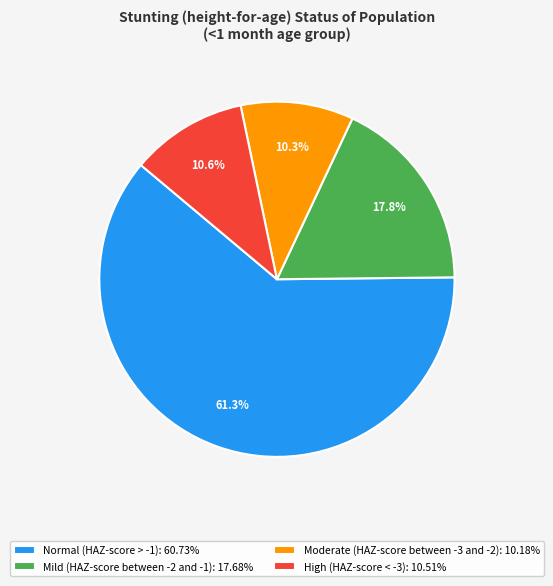

Does any single category account for the majority?

Yes